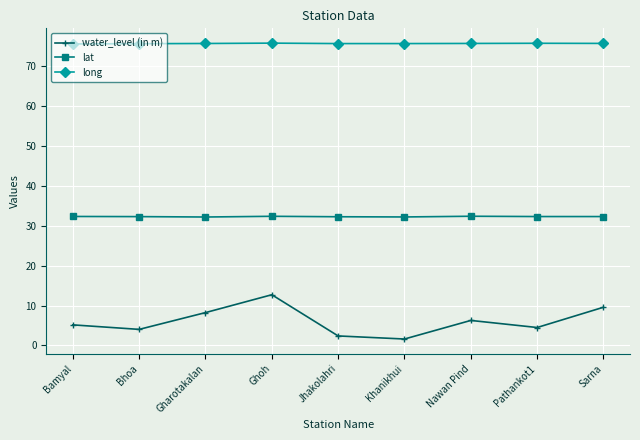

What position from the left is Gharotakalan?

3